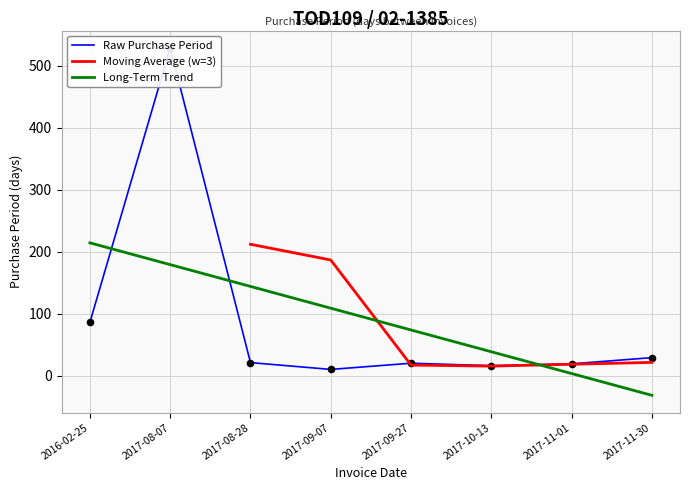

What is the ratio of the value at 2017-09-07 to the value at 2016-02-25?

0.1